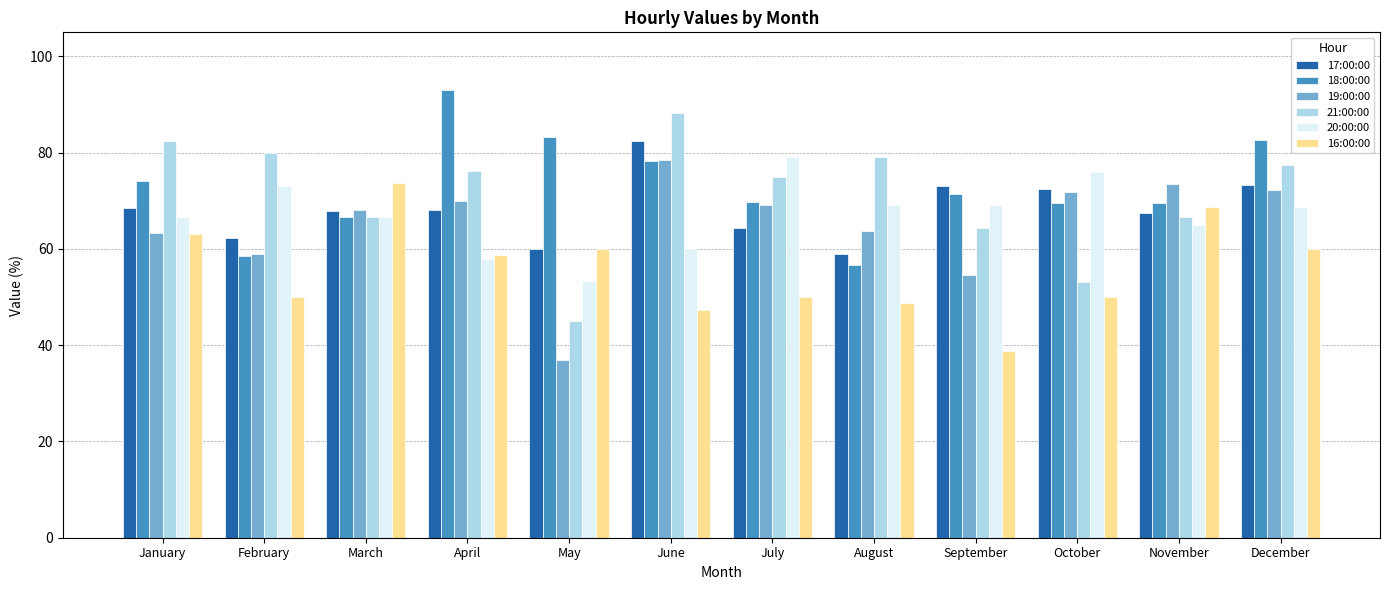

The 17:00:00 series shows 62.2 at February. True or false?

True